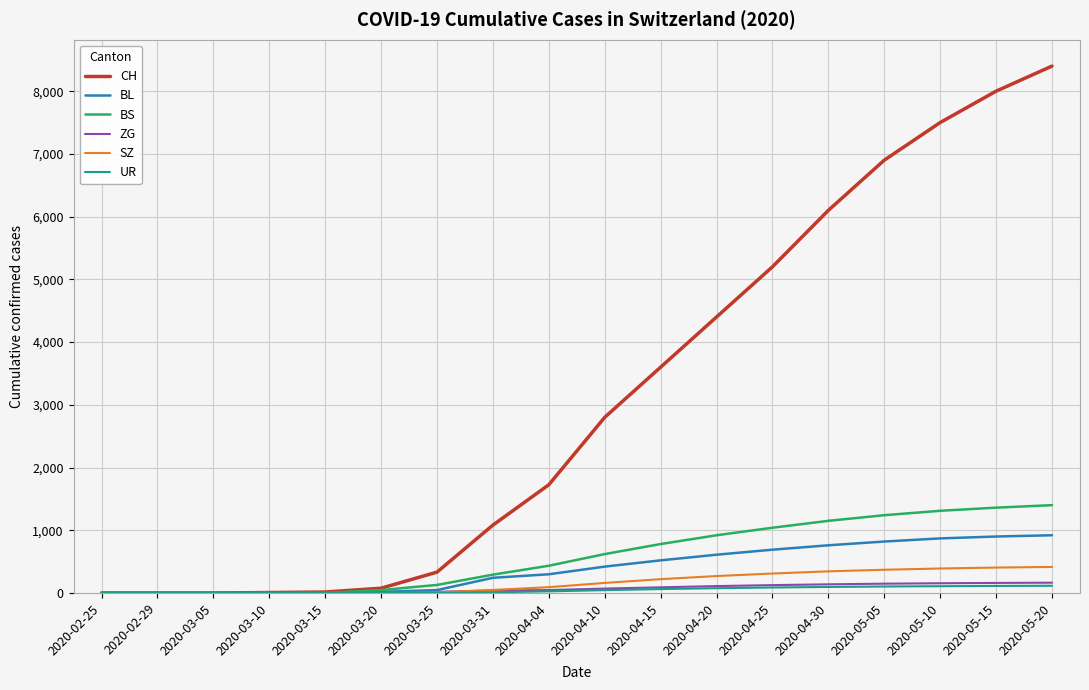

The CH series shows 13317 at 2020-05-20. True or false?

False